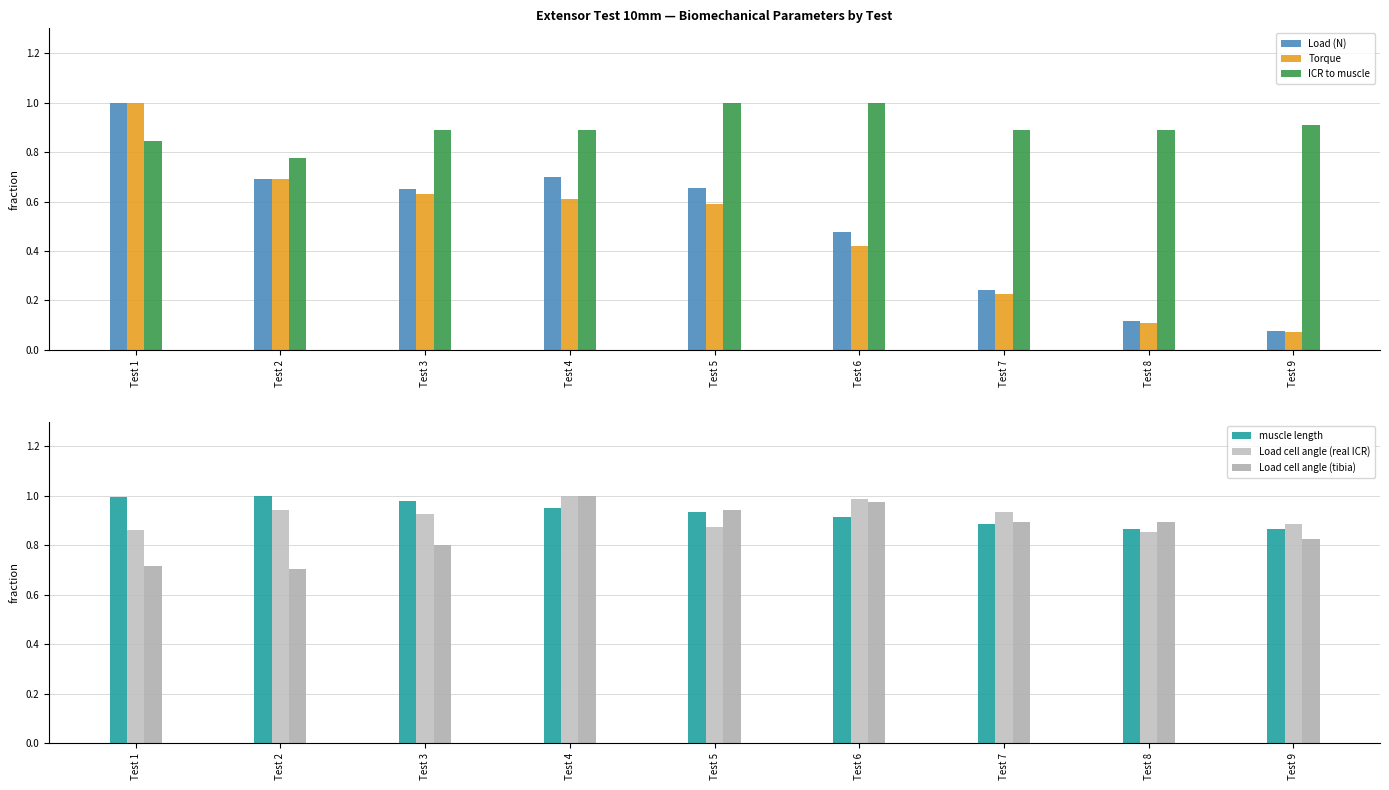

Is it true that muscle length equals 1.6 at Test 2?

False